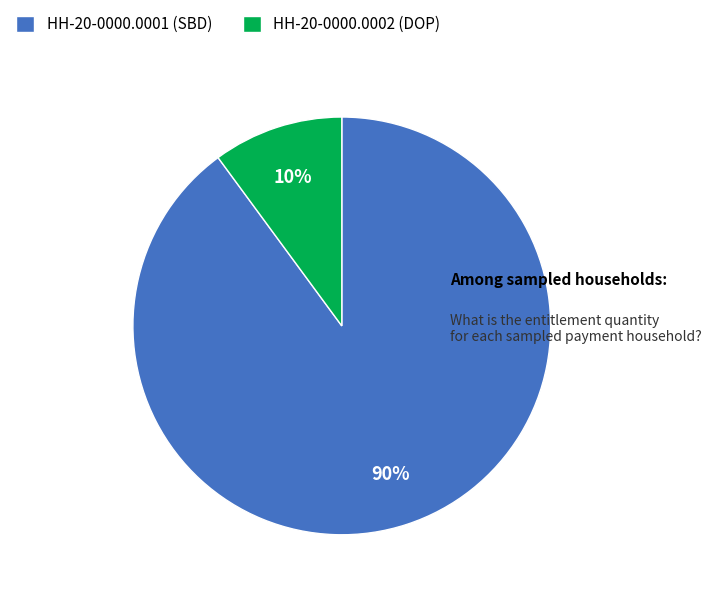

What is the smallest slice in the pie chart?

HH-20-0000.0002 (DOP)